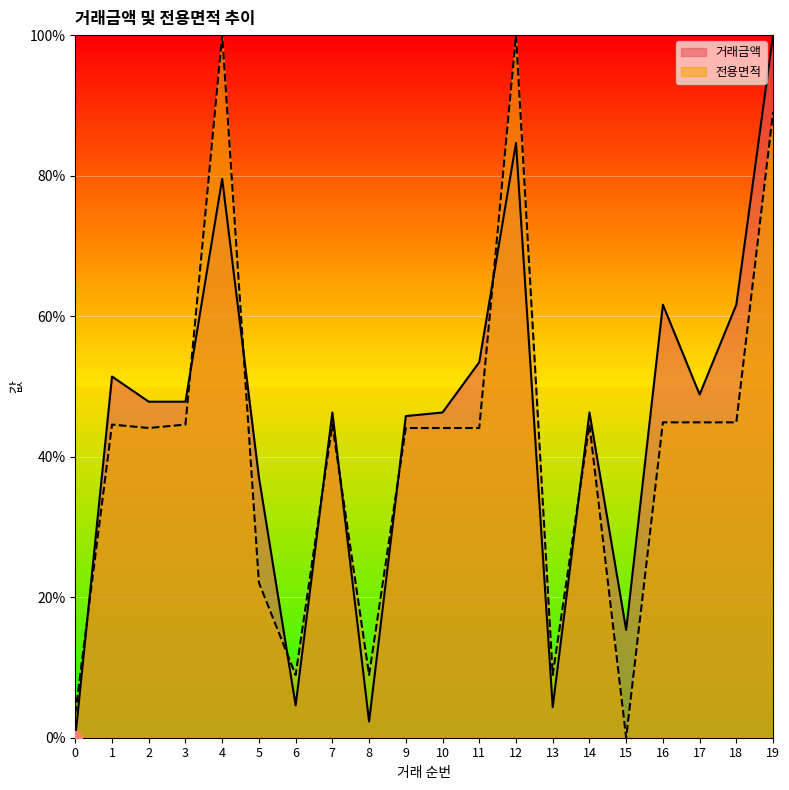

At which label does 거래금액 first exceed 47?

1